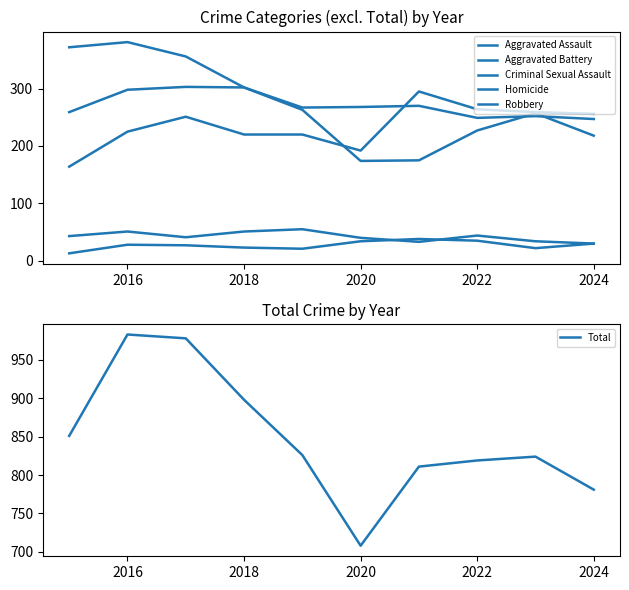

The value of Total at 2024 is 1382. True or false?

False